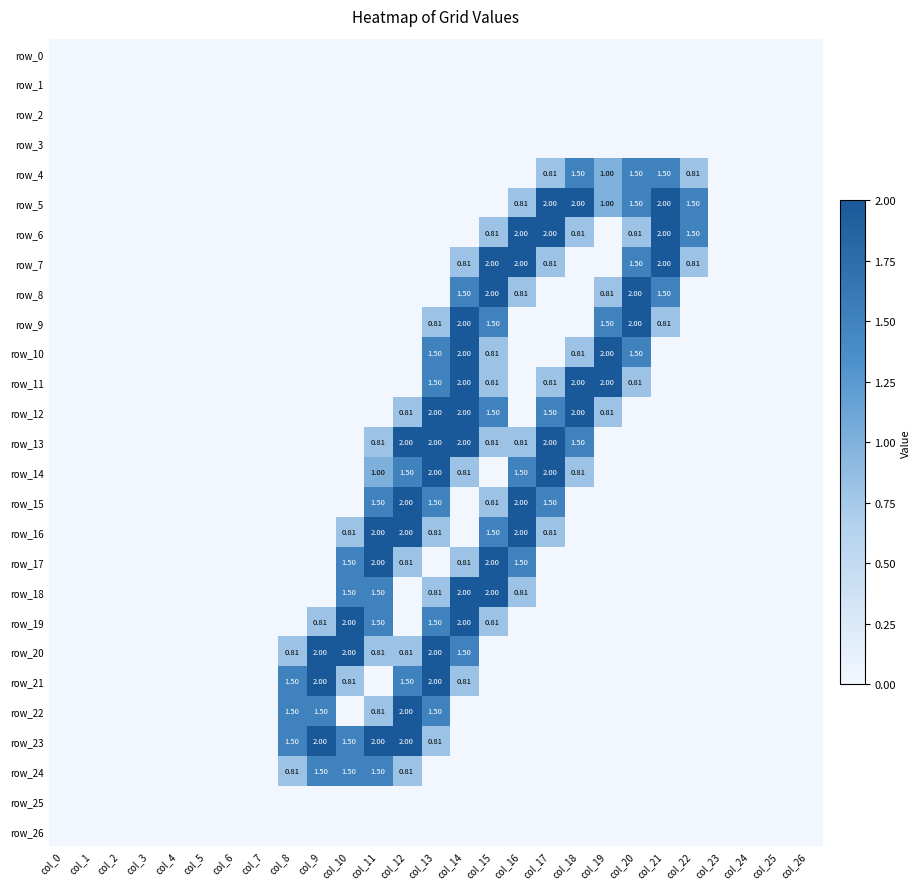

Which has a higher value, col_1 or col_16?

col_1